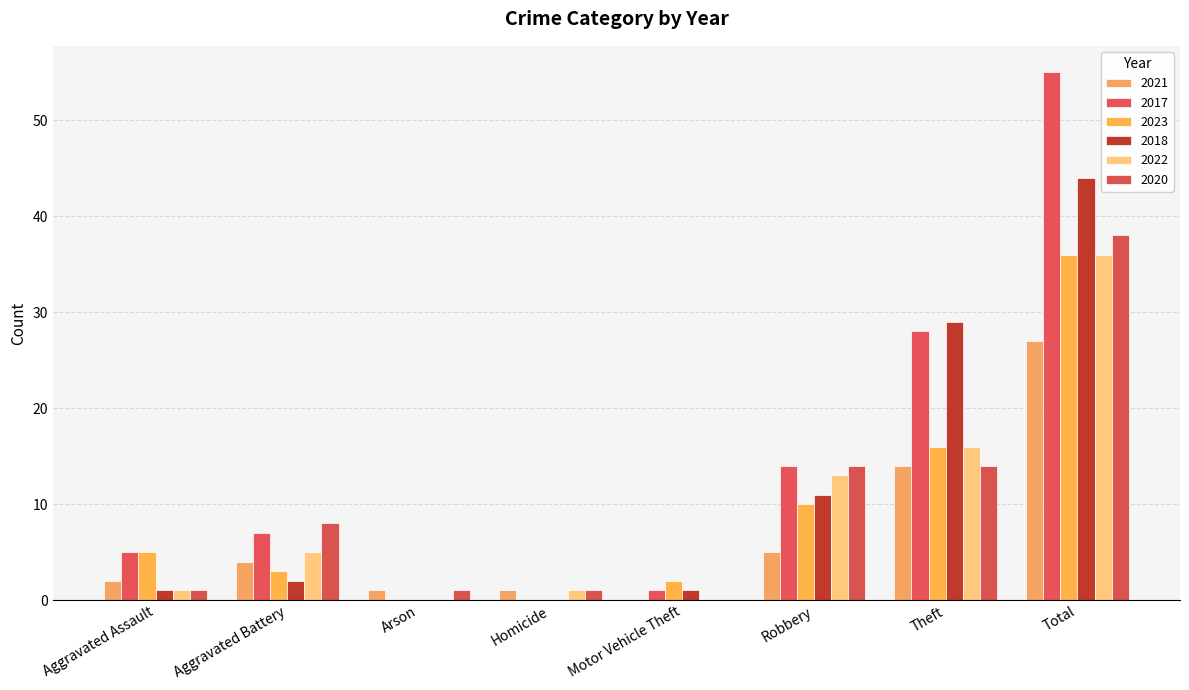

Does the chart contain stacked bars?

No